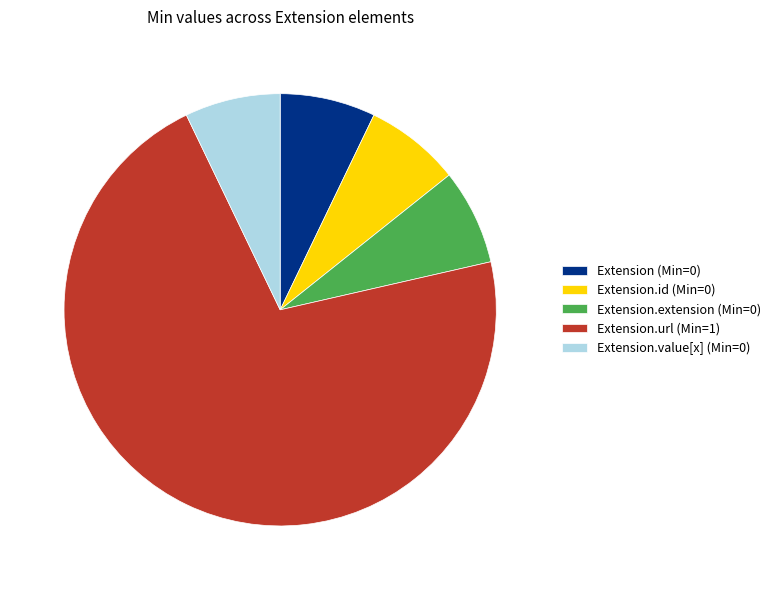

Is there any slice that represents more than half of the pie?

Yes